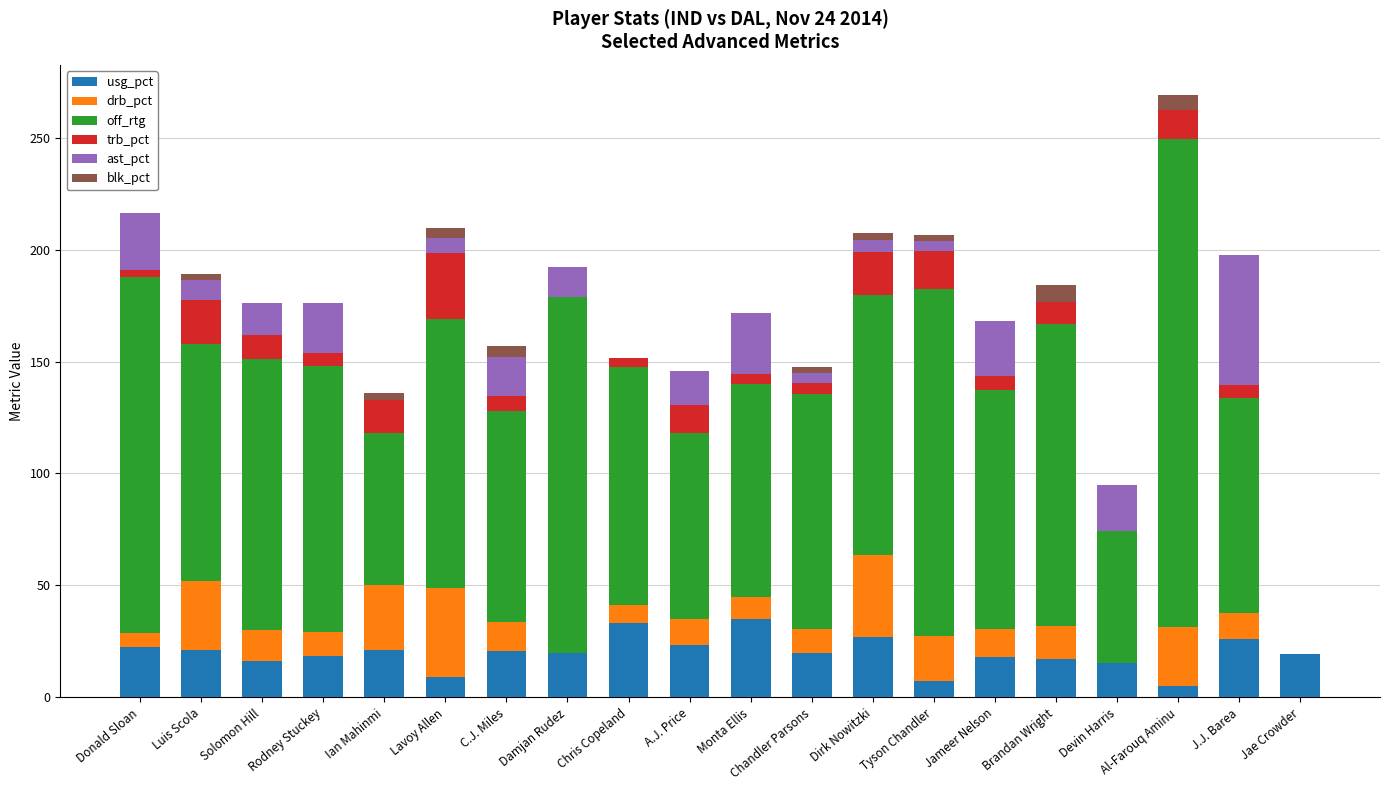

What is the total value across all series at Devin Harris?

94.8